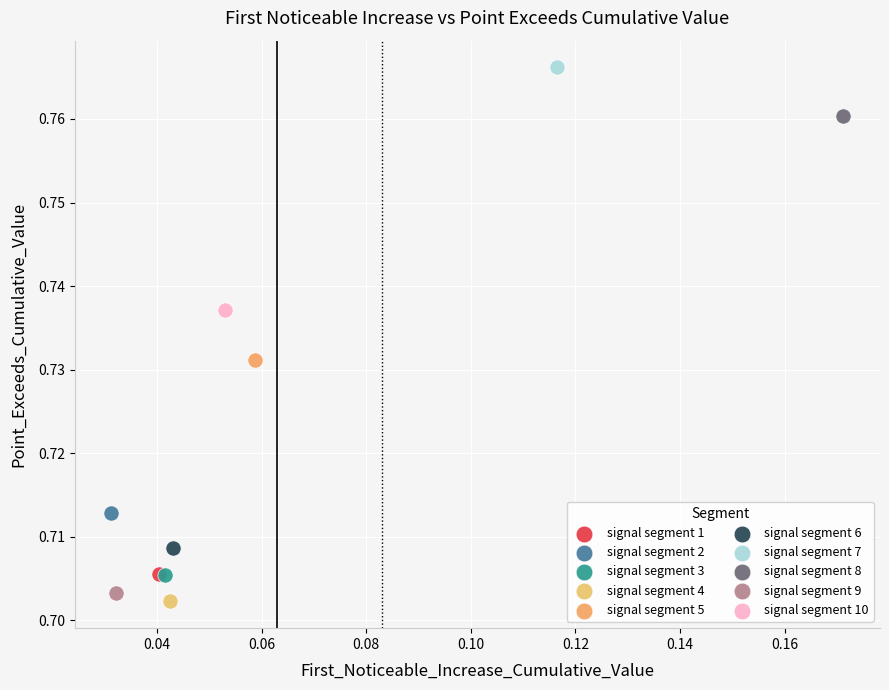

Which series contains the highest Y value?

signal segment 7